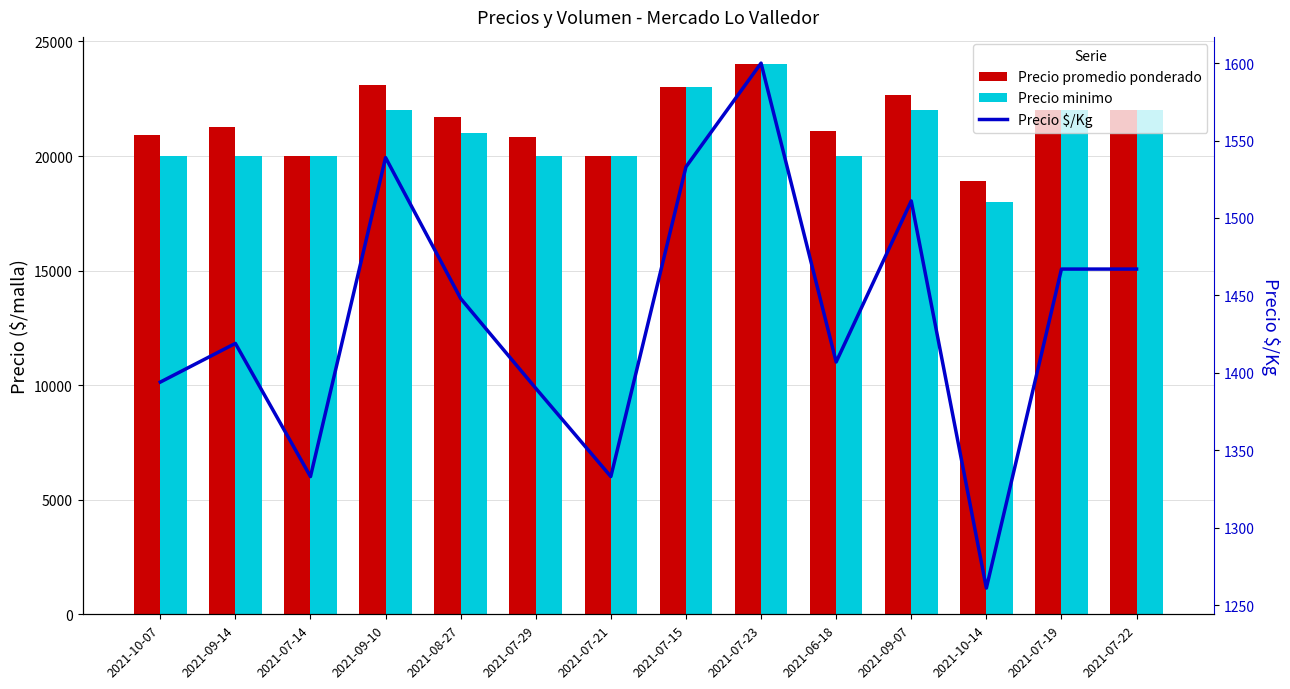

What is the difference between the Precio minimo values at 2021-06-18 and 2021-07-19?

2000